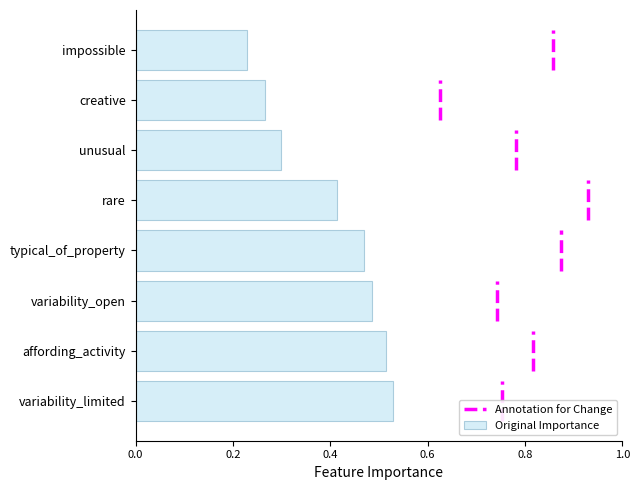

Where is Original Importance nearest to the value 0?

impossible